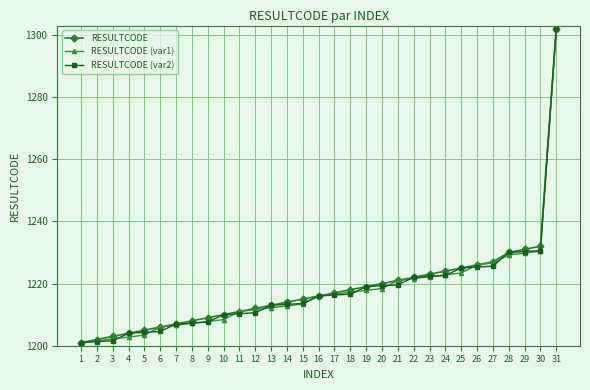

What is the minimum value shown in the chart?

1201.0